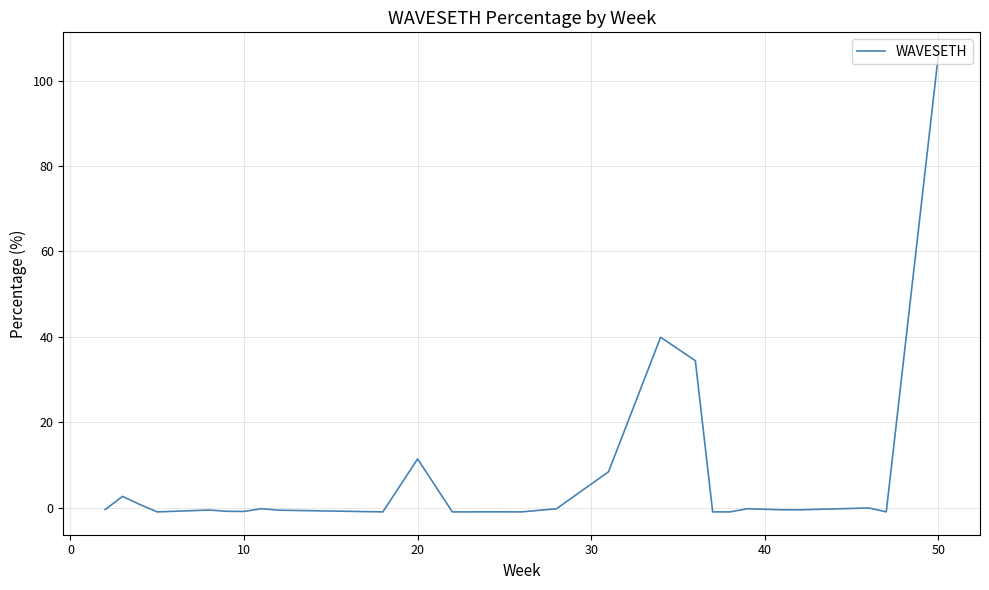

What is the maximum value shown in the chart?

105.9